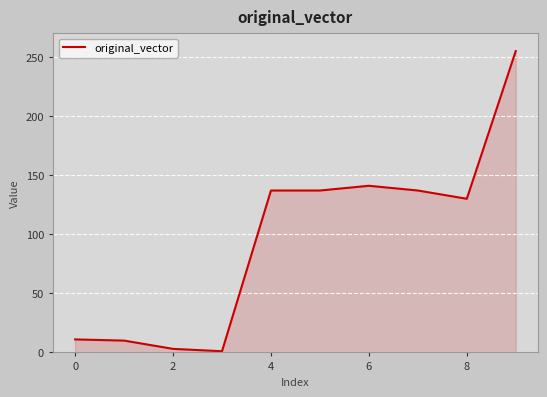

Does the chart have visible grid lines?

Yes